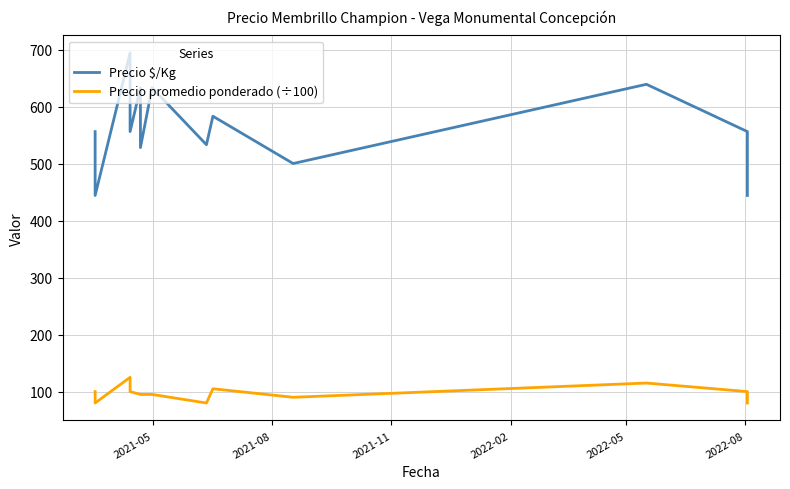

At 2022-02, list the series in order from smallest to largest.

Precio promedio ponderado (÷100), Precio $/Kg